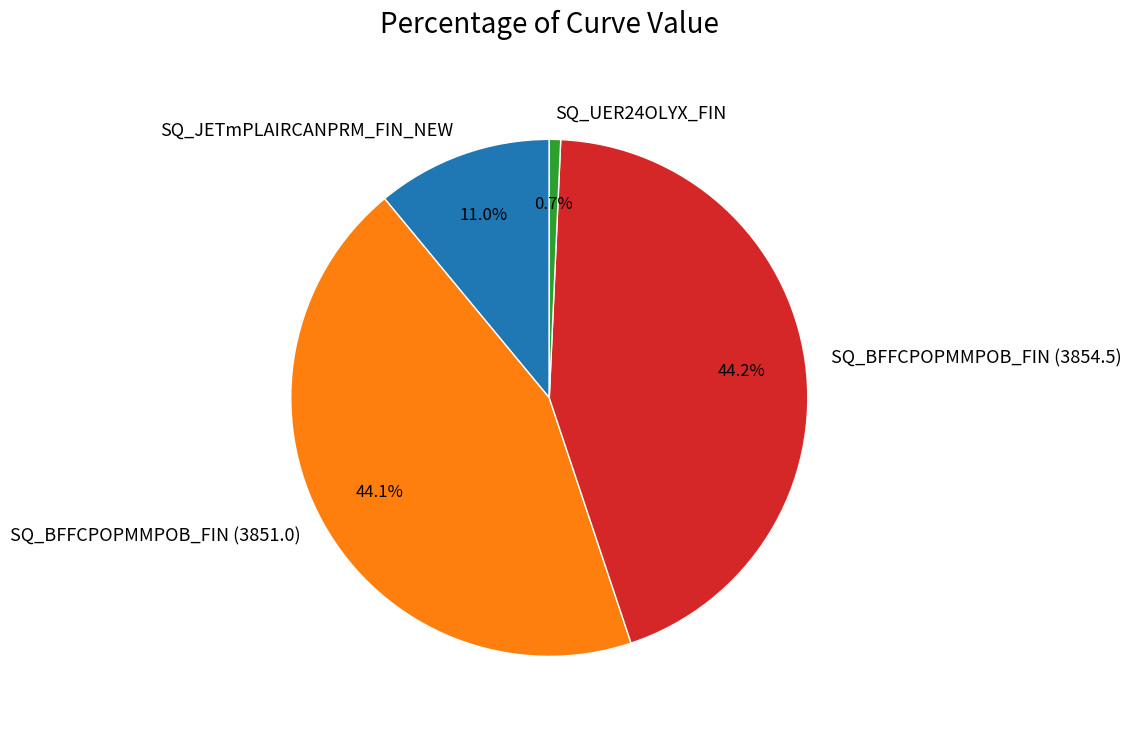

Is there a majority slice in this chart?

No